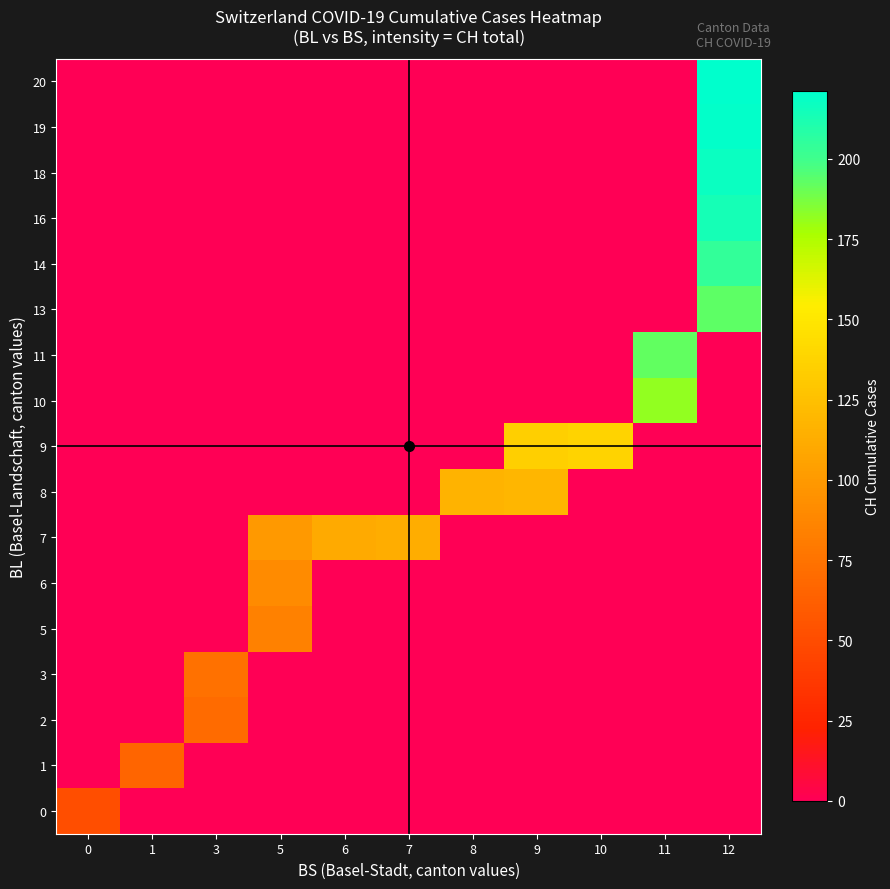

Reading left to right, extract all data points from this chart.

0: 0=51	1=0	3=0	5=0	6=0	7=0	8=0	9=0	10=0	11=0	12=0
1: 0=0	1=66	3=0	5=0	6=0	7=0	8=0	9=0	10=0	11=0	12=0
2: 0=0	1=0	3=70	5=0	6=0	7=0	8=0	9=0	10=0	11=0	12=0
3: 0=0	1=0	3=74	5=0	6=0	7=0	8=0	9=0	10=0	11=0	12=0
5: 0=0	1=0	3=0	5=84	6=0	7=0	8=0	9=0	10=0	11=0	12=0
6: 0=0	1=0	3=0	5=91	6=0	7=0	8=0	9=0	10=0	11=0	12=0
7: 0=0	1=0	3=0	5=100	6=111	7=113	8=0	9=0	10=0	11=0	12=0
8: 0=0	1=0	3=0	5=0	6=0	7=0	8=117	9=119	10=0	11=0	12=0
9: 0=0	1=0	3=0	5=0	6=0	7=0	8=0	9=135	10=138	11=0	12=0
10: 0=0	1=0	3=0	5=0	6=0	7=0	8=0	9=0	10=0	11=182	12=0
11: 0=0	1=0	3=0	5=0	6=0	7=0	8=0	9=0	10=0	11=192	12=0
13: 0=0	1=0	3=0	5=0	6=0	7=0	8=0	9=0	10=0	11=0	12=193
14: 0=0	1=0	3=0	5=0	6=0	7=0	8=0	9=0	10=0	11=0	12=204
16: 0=0	1=0	3=0	5=0	6=0	7=0	8=0	9=0	10=0	11=0	12=214
18: 0=0	1=0	3=0	5=0	6=0	7=0	8=0	9=0	10=0	11=0	12=217
19: 0=0	1=0	3=0	5=0	6=0	7=0	8=0	9=0	10=0	11=0	12=220
20: 0=0	1=0	3=0	5=0	6=0	7=0	8=0	9=0	10=0	11=0	12=221